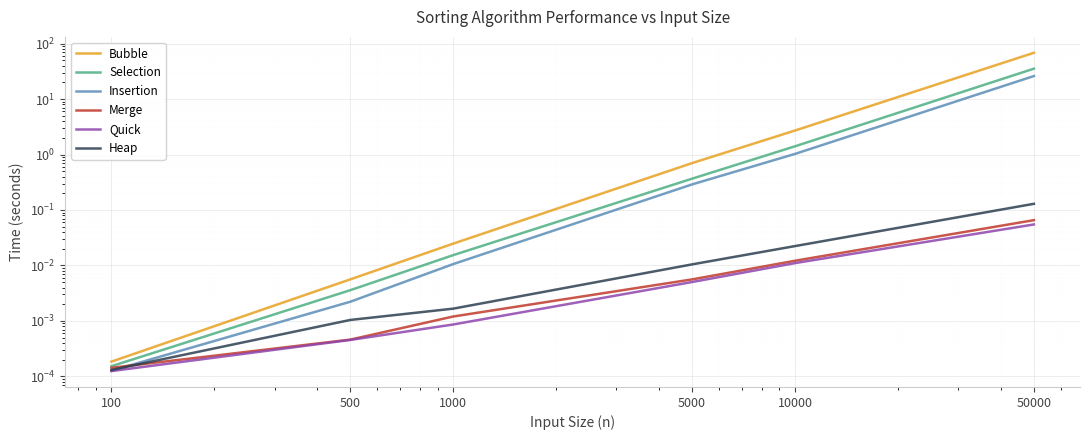

Which label corresponds to the smallest value in the chart?

100